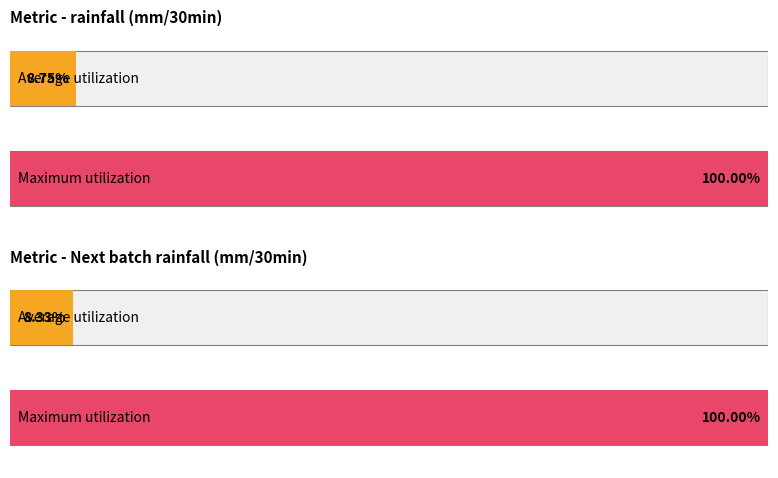

True or false: Average utilization has a value of -0.1 at Next batch rainfall (mm/30min).

False